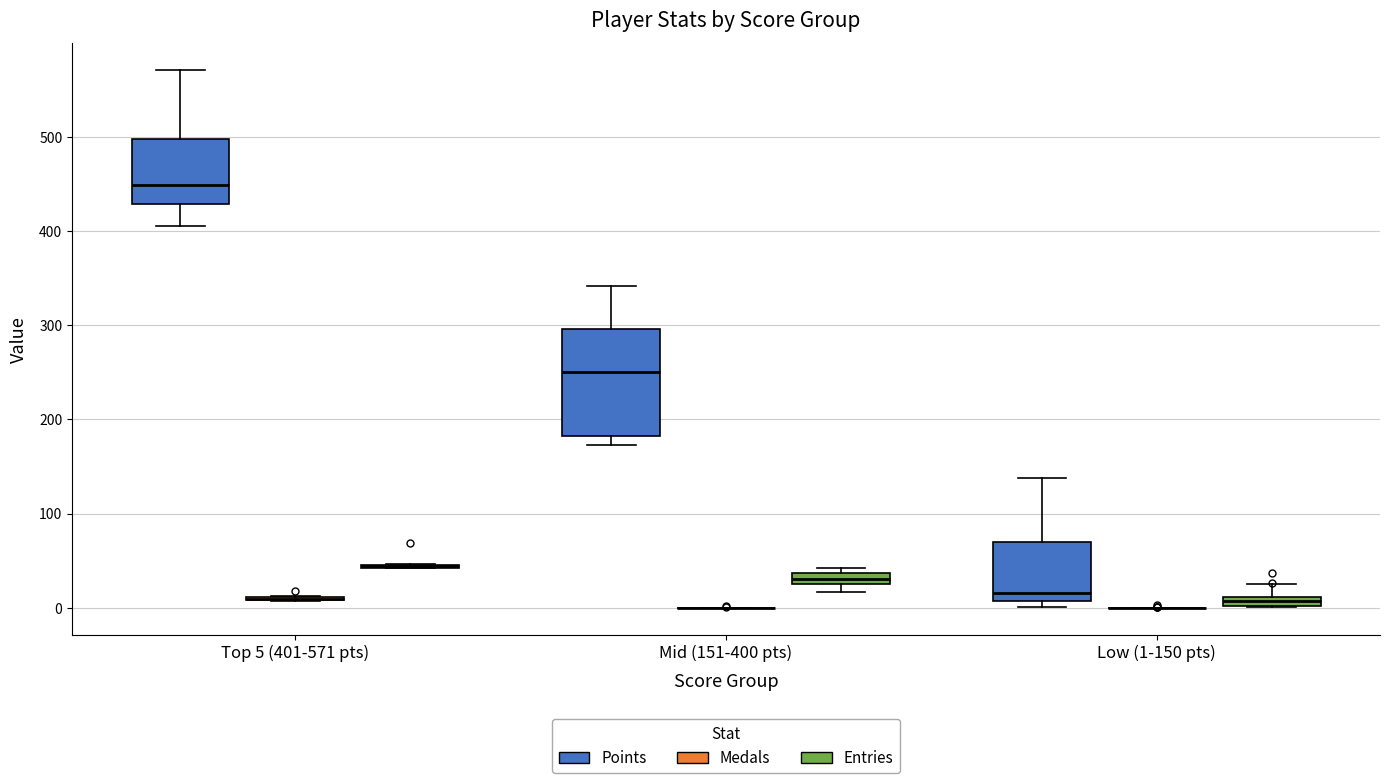

Which box is the tallest, from its lower edge to its upper edge?

Mid (151-400 pts) (Points)